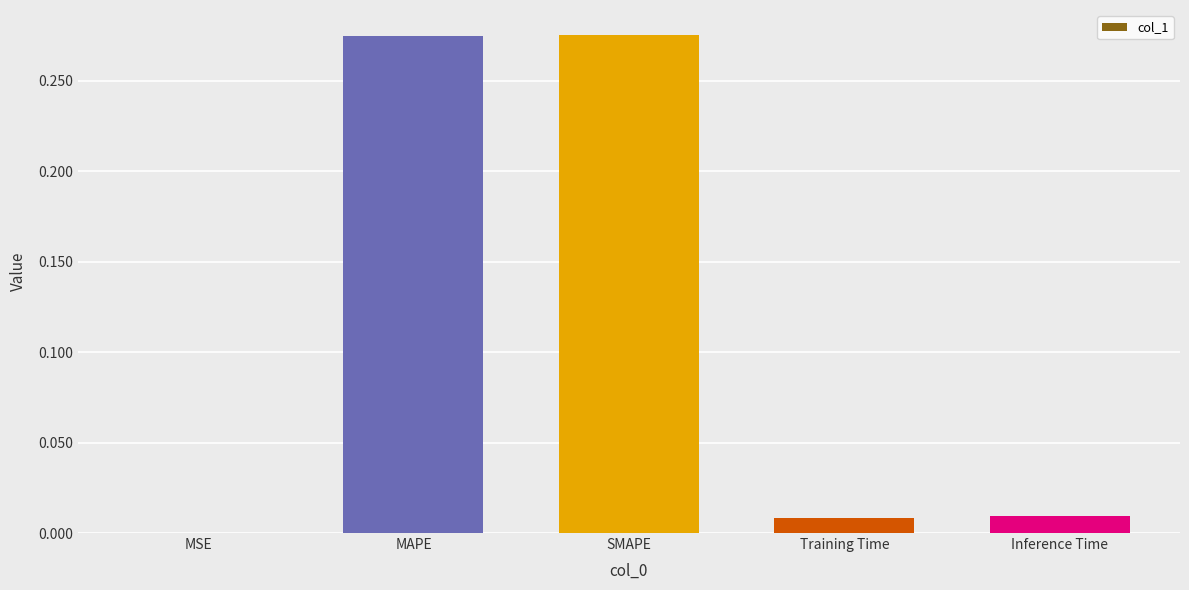

What is the change in value from MAPE to Training Time?

-0.3